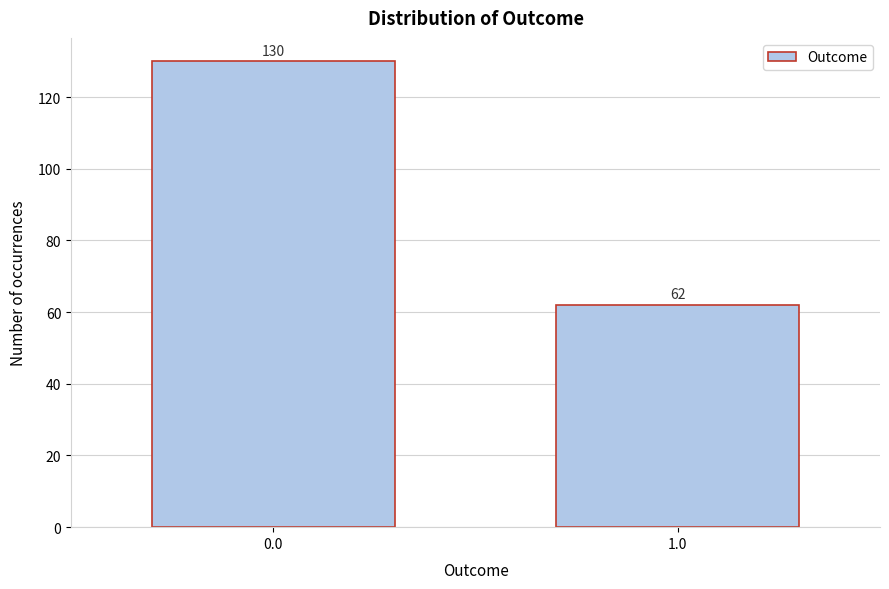

Reading left to right, transcribe all the data shown in this chart.

130	62